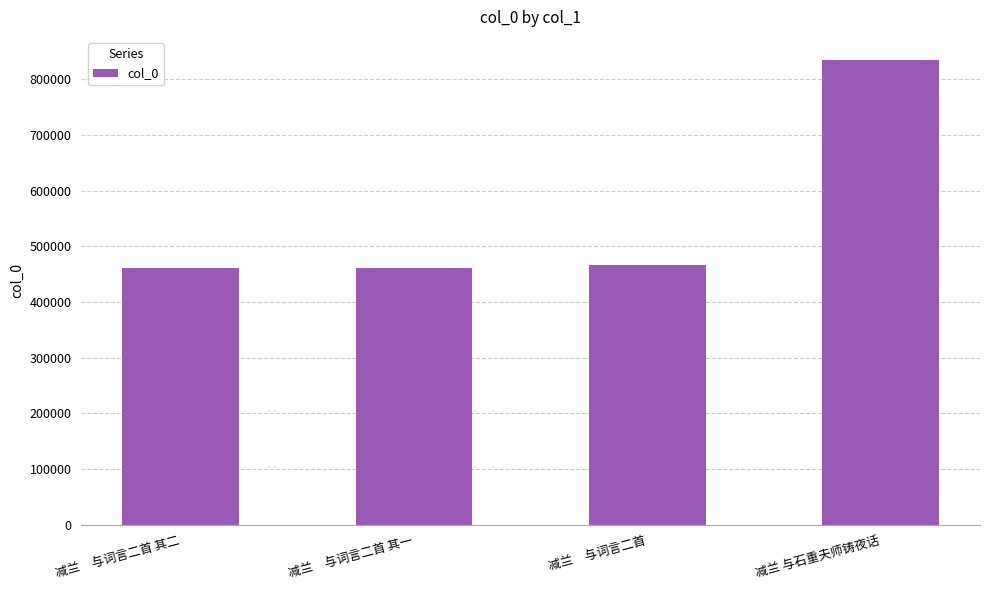

What is the difference between the maximum and second lowest values?

373966